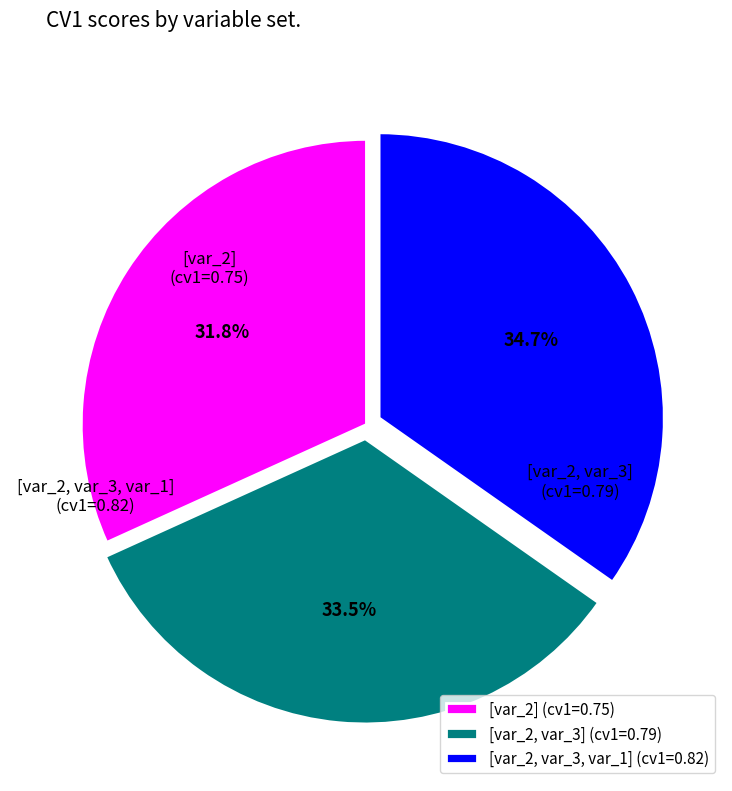

Is it true that [var_2, var_3, var_1] is 23% of the pie?

False